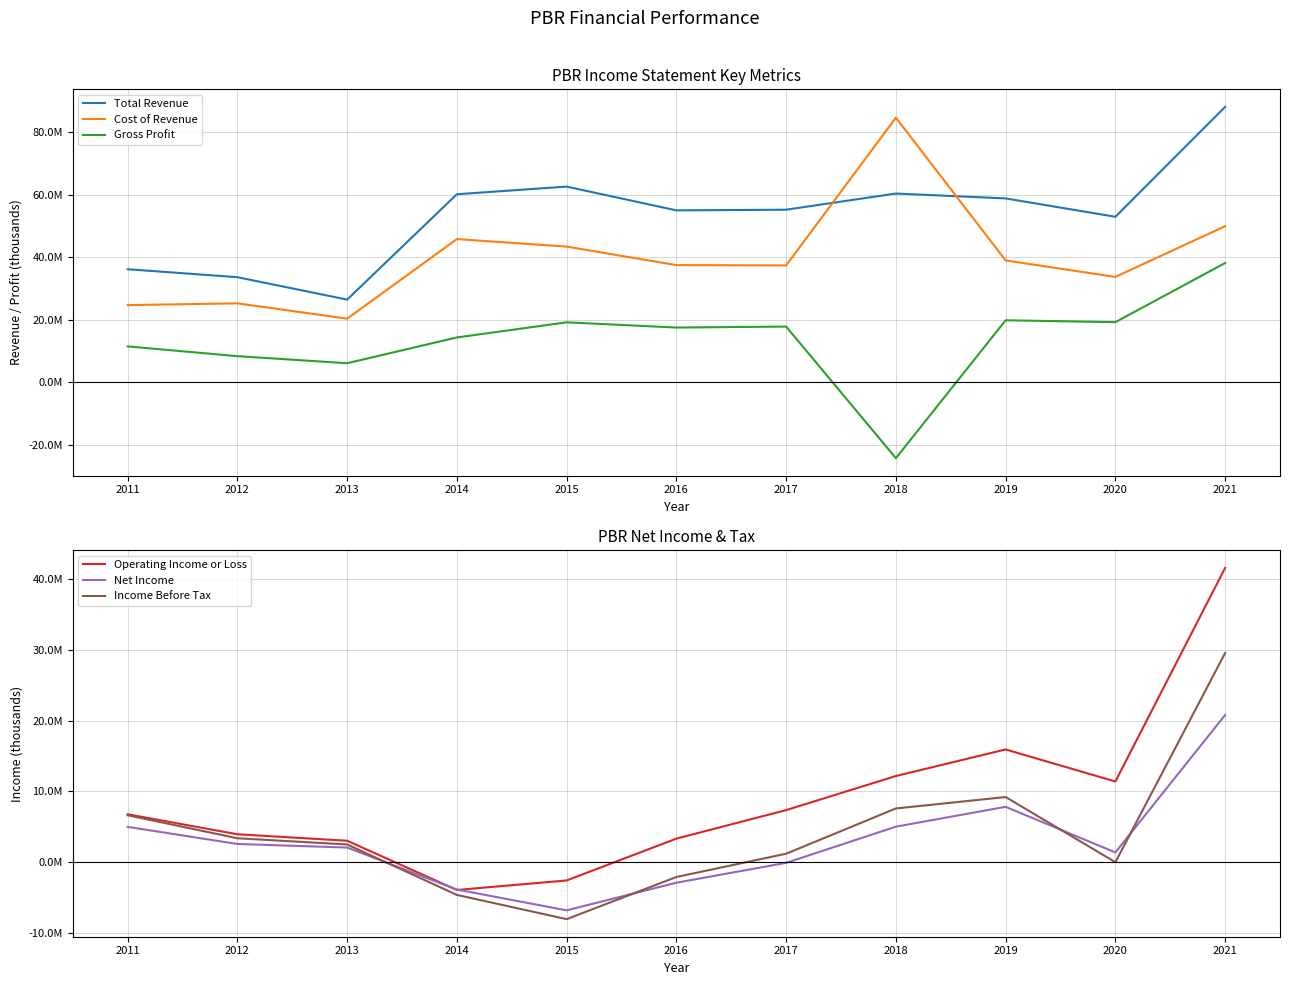

Reading left to right, list all the values displayed in this chart.

Total Revenue: 2011=36198600	2012=33650900	2013=26471800	2014=60207700	2015=62648600	2016=55042700	2017=55258100	2018=60431500	2019=58871300	2020=52993600	2021=88170700
Cost of Revenue: 2011=24707500	2012=25284600	2013=20366100	2014=45848000	2015=43448000	2016=37516800	2017=37417200	2018=84718000	2019=39016400	2020=33739200	2021=49983700
Gross Profit: 2011=11491100	2012=8366300	2013=6105700	2014=14359600	2015=19200600	2016=17525900	2017=17840900	2018=-24286500	2019=19854900	2020=19254400	2021=38187000
Operating Income or Loss: 2011=6768900	2012=3946500	2013=3034100	2014=-3912400	2015=-2568800	2016=3332900	2017=7357400	2018=12166900	2019=15913700	2020=11396000	2021=41535100
Net Income: 2011=4991600	2012=2576700	2013=2076000	2014=-3853700	2015=-6785400	2016=-2887400	2017=-86900	2018=5021200	2019=7817900	2020=1384500	2021=20776800
Income Before Tax: 2011=6629700	2012=3384400	2013=2509400	2014=-4608700	2015=-8030600	2016=-2084700	2017=1202600	2018=7590000	2019=9201800	2020=7200	2021=29523800